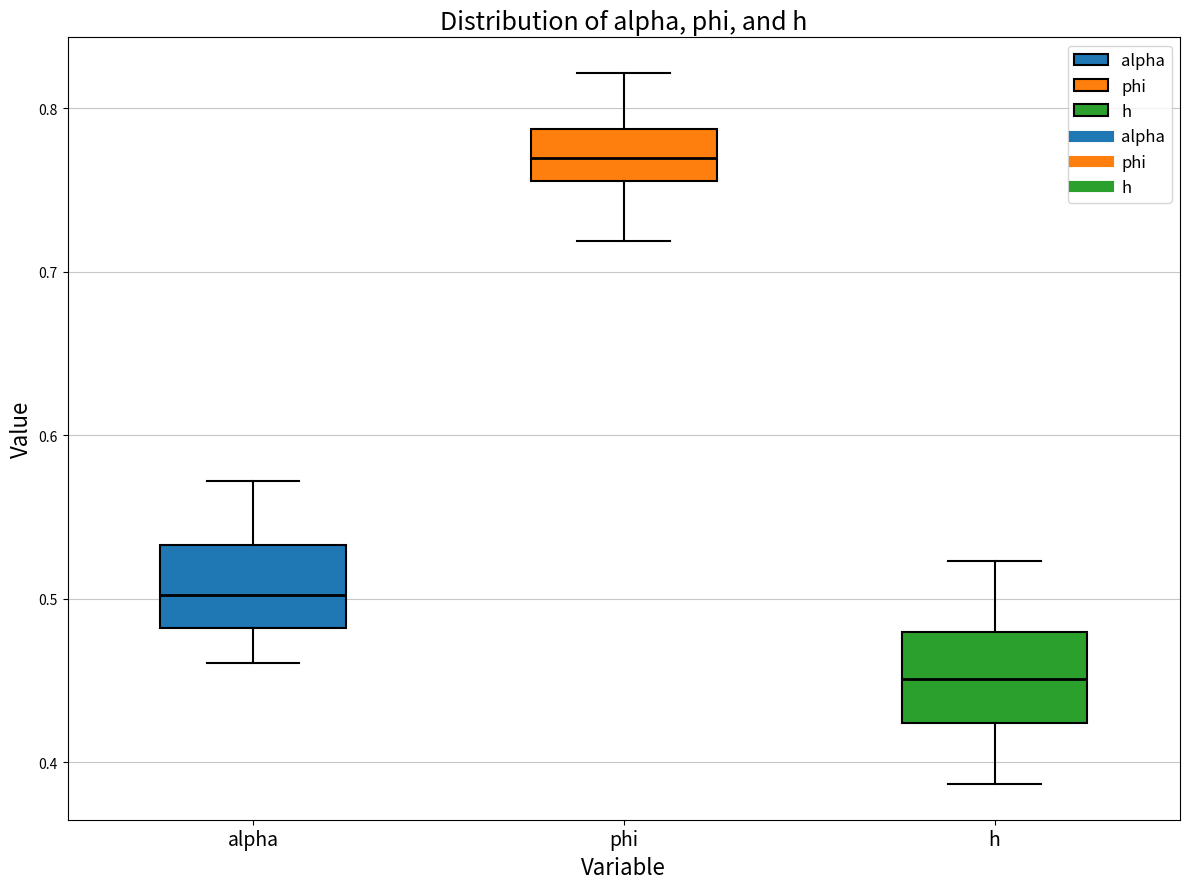

Where does the lower whisker of the box for h end on the y-axis? The values are not printed on the chart, so give them approximately, as read against the axis.

0.39